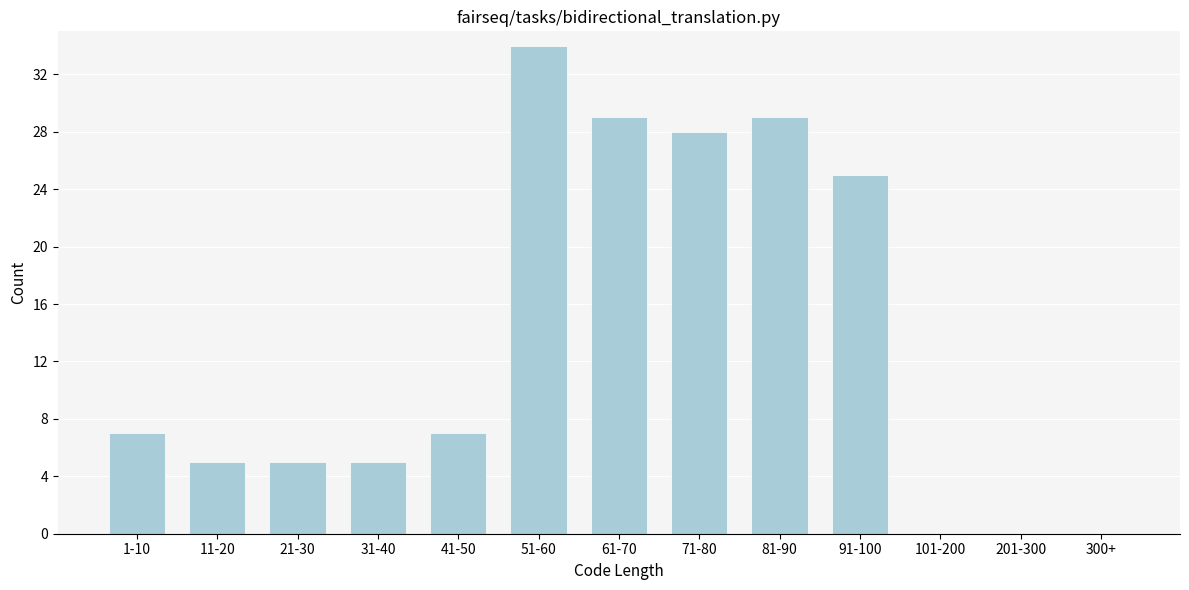

Reading left to right, list all the values displayed in this chart.

1-10=7	11-20=5	21-30=5	31-40=5	41-50=7	51-60=34	61-70=29	71-80=28	81-90=29	91-100=25	101-200=0	201-300=0	300+=0